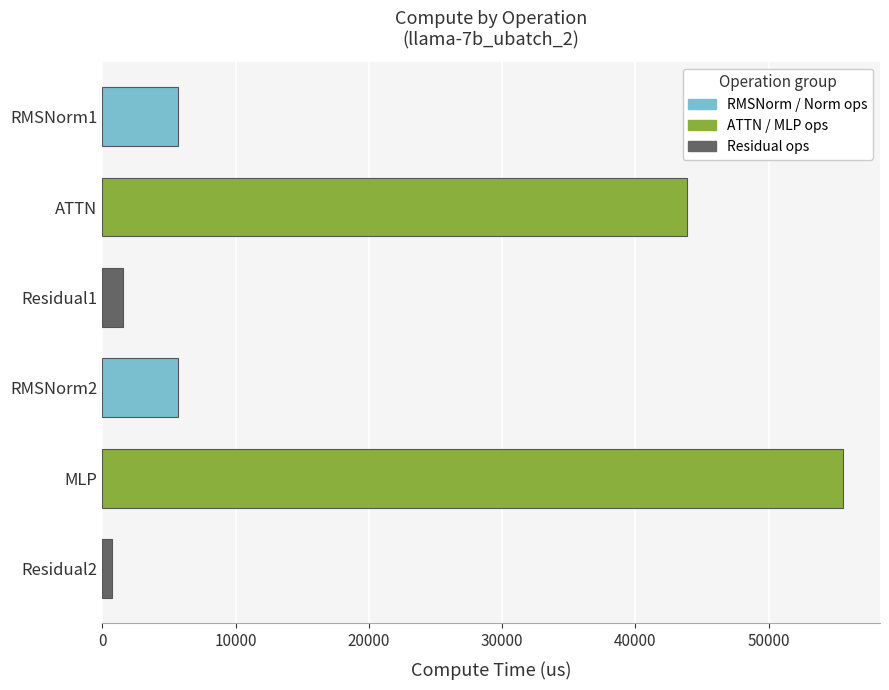

True or false: the data shows 38848.5 at MLP.

False